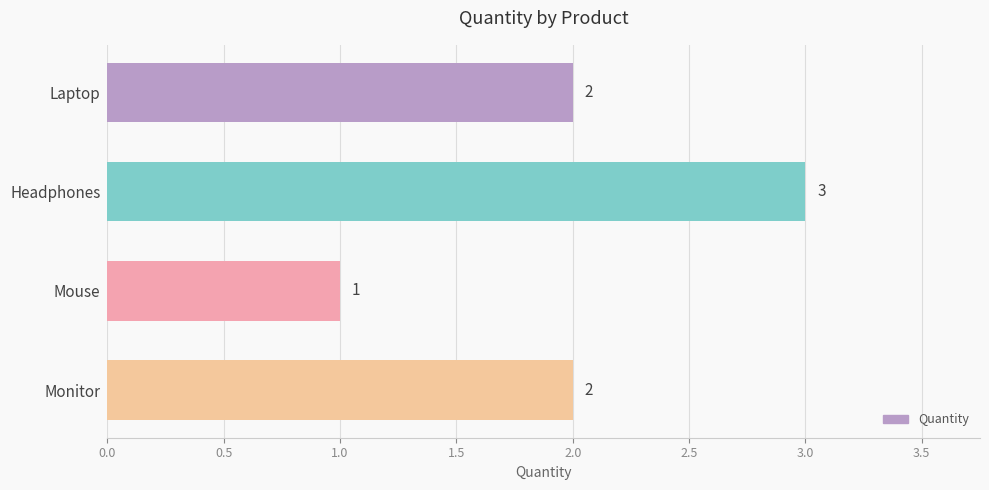

Which has a higher value, Headphones or Monitor?

Headphones